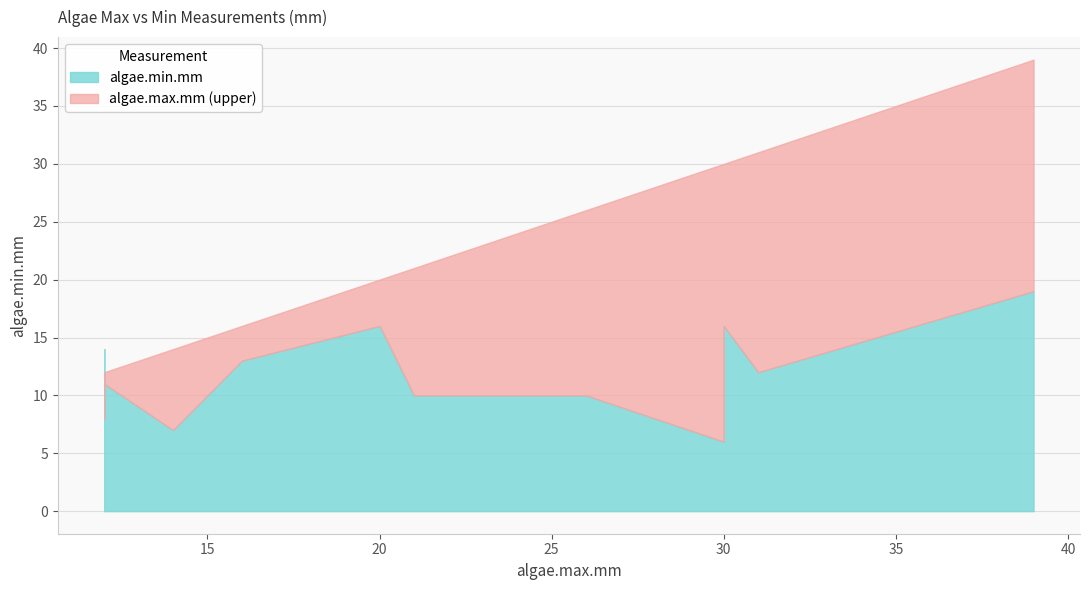

How many points are higher than both their immediate neighbors (excluding endpoints)?

2